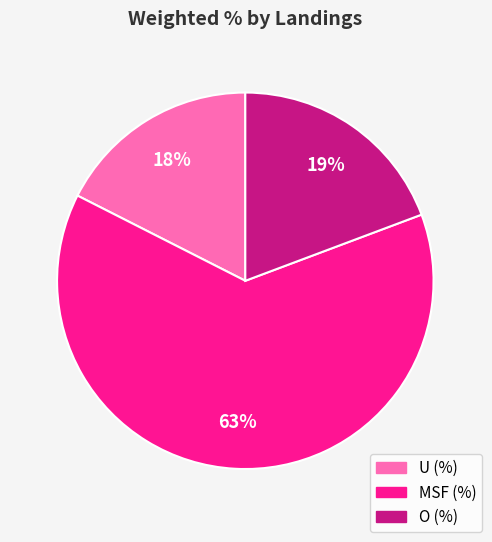

To the nearest percent, what is the average slice percentage?

33%